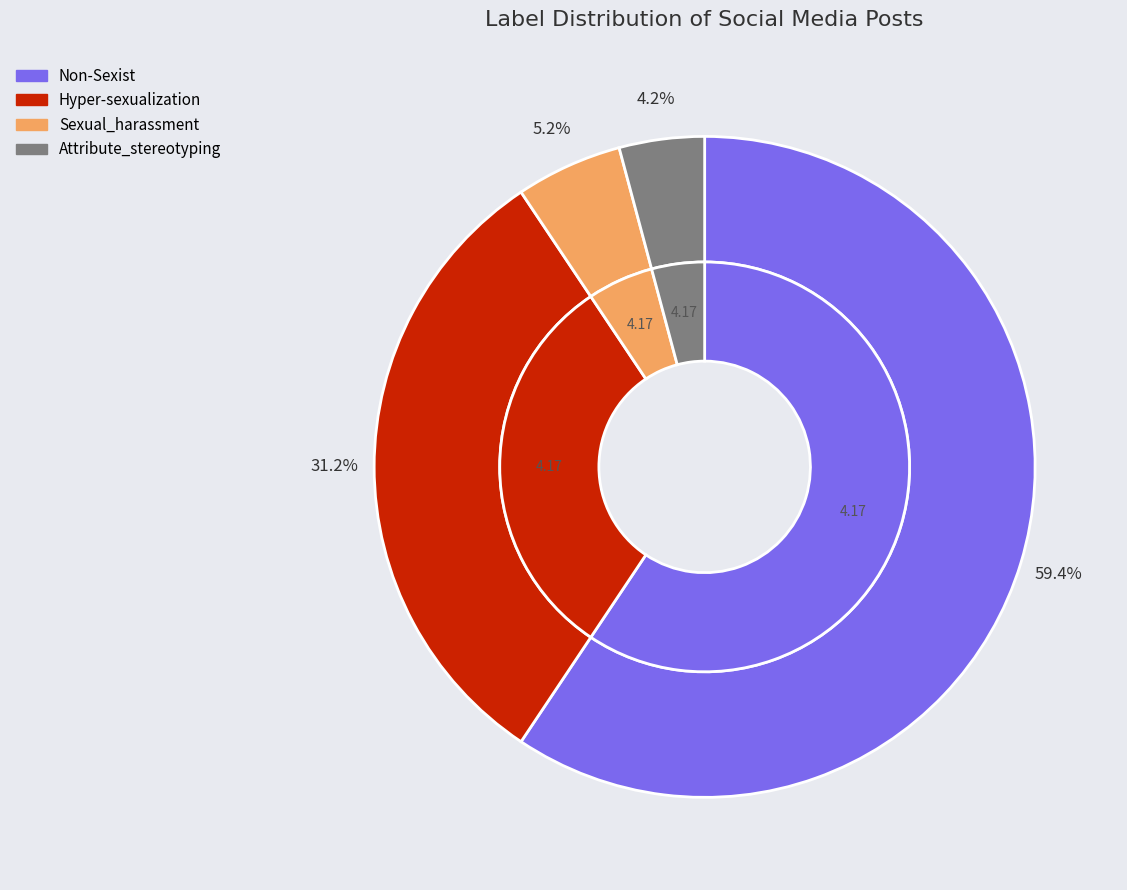

Is it true that Attribute_stereotyping is 4% of the pie?

True